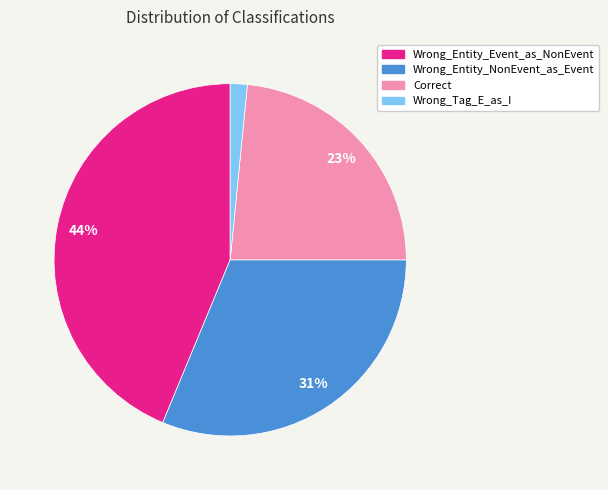

Do Wrong_Entity_NonEvent_as_Event and Correct together represent more than half of the pie?

Yes